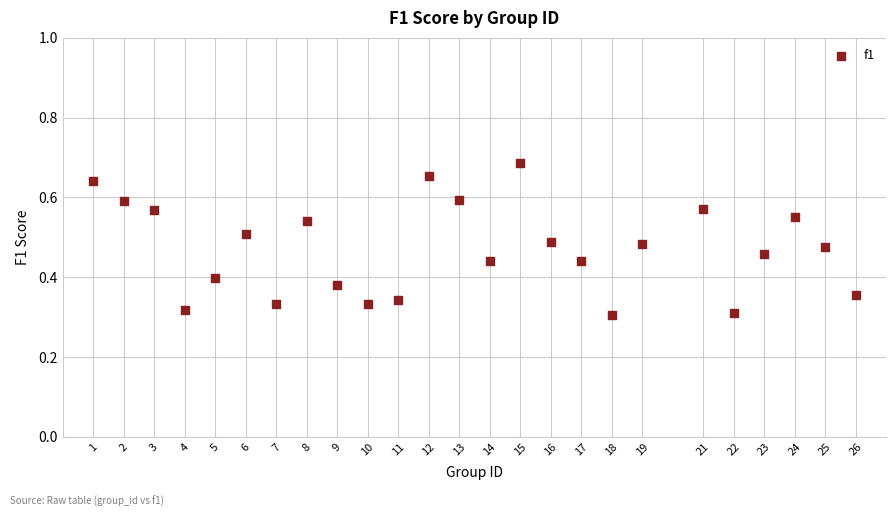

What is the range of X values (max minus min)?

25.0